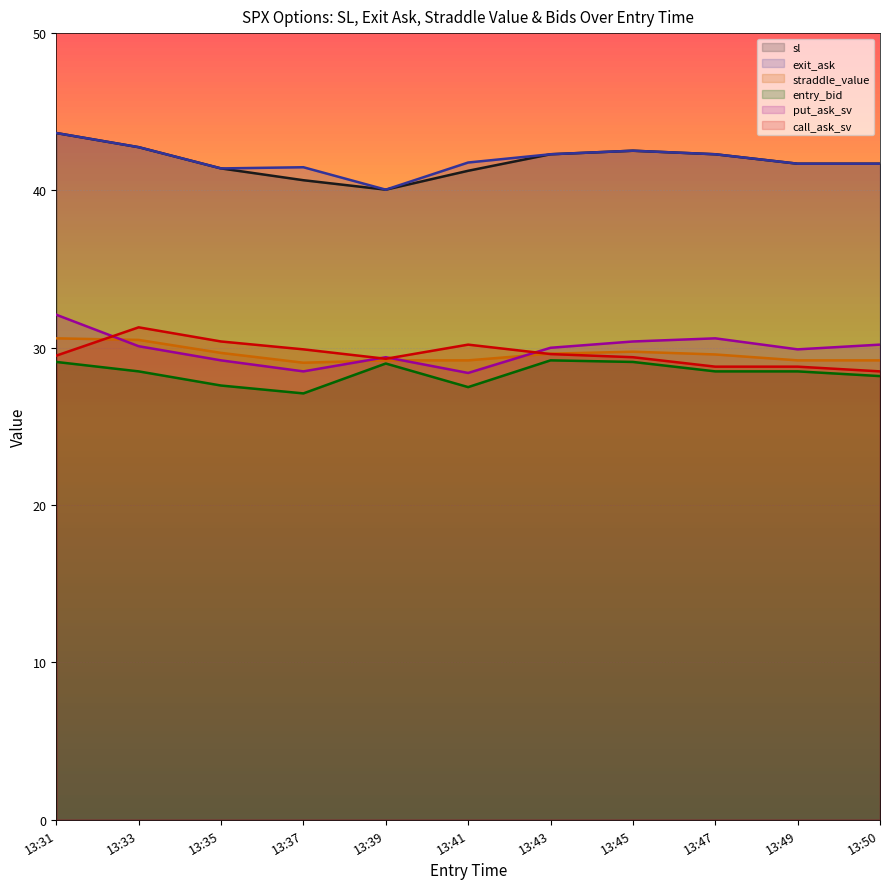

In sl, how many points are lower than both neighbors (excluding endpoints)?

1